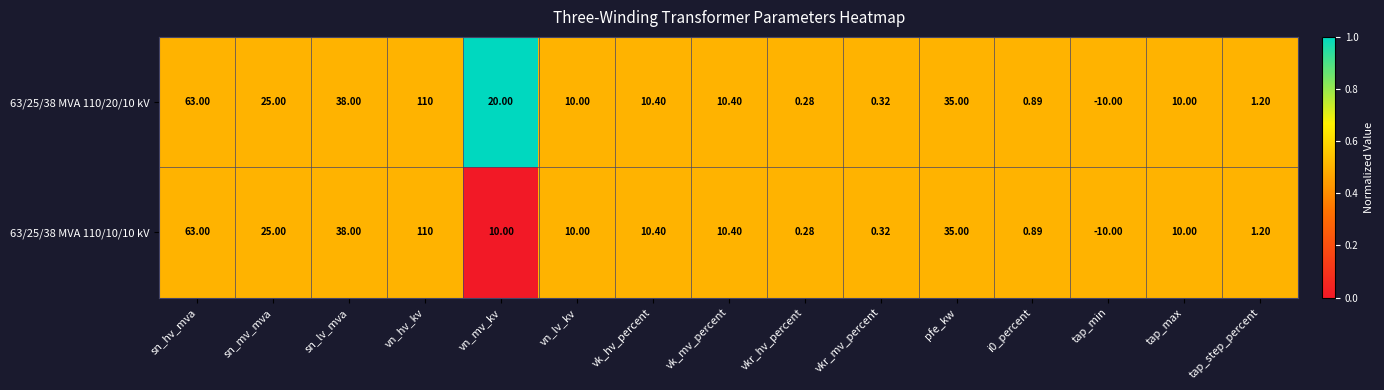

At which category is the sum across all series the highest?

vn_hv_kv